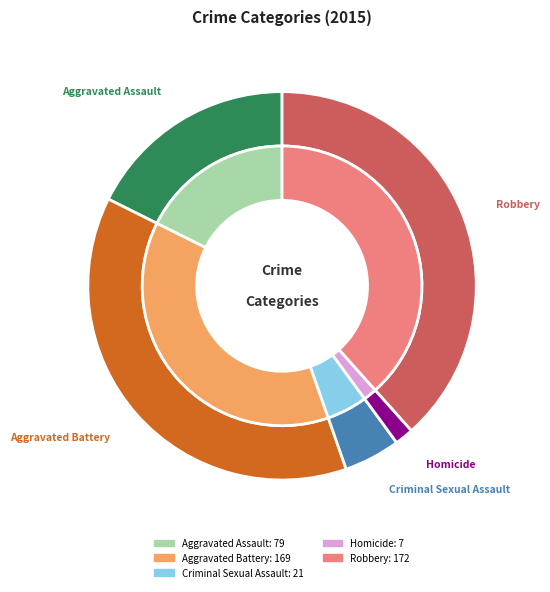

True or false: Robbery accounts for 38% of the total.

True